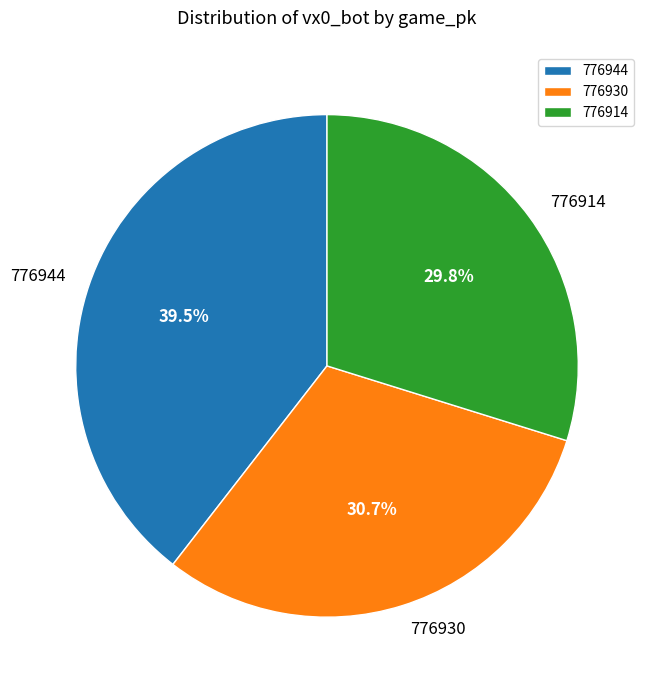

Is it true that 776930 is 31% of the pie?

True